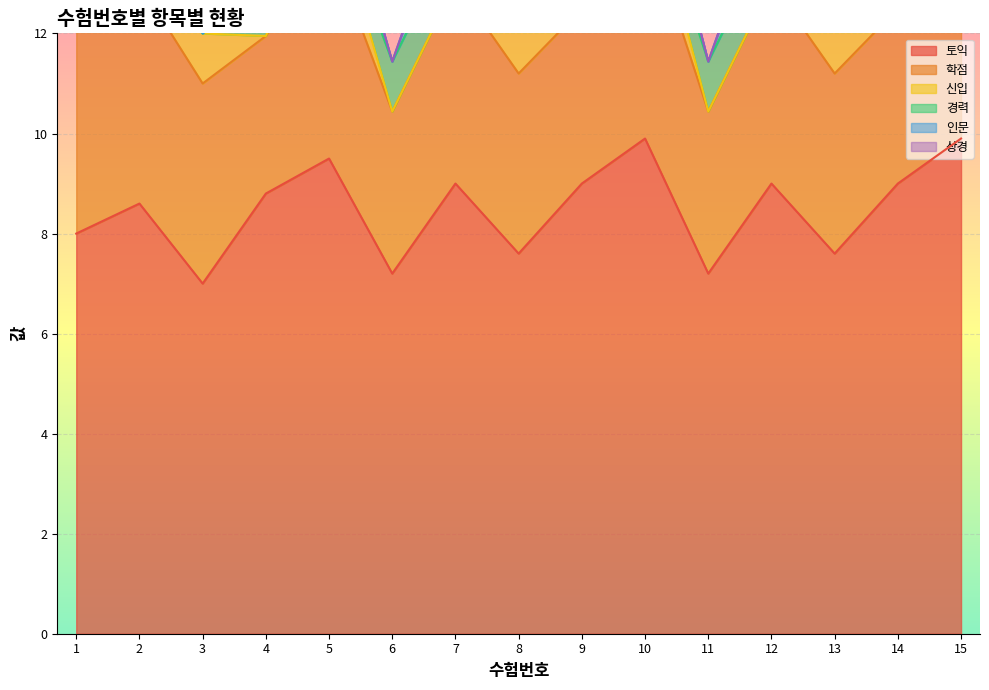

What are all the series names shown in the legend?

토익, 학점, 신입, 경력, 인문, 상경